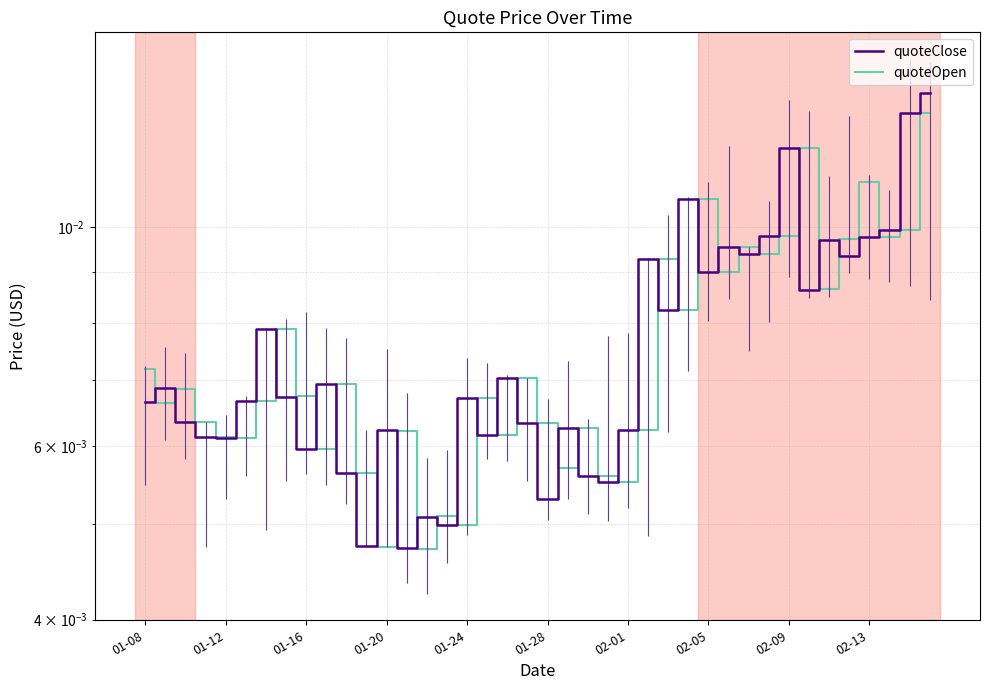

How many lines are shown in the chart?

2